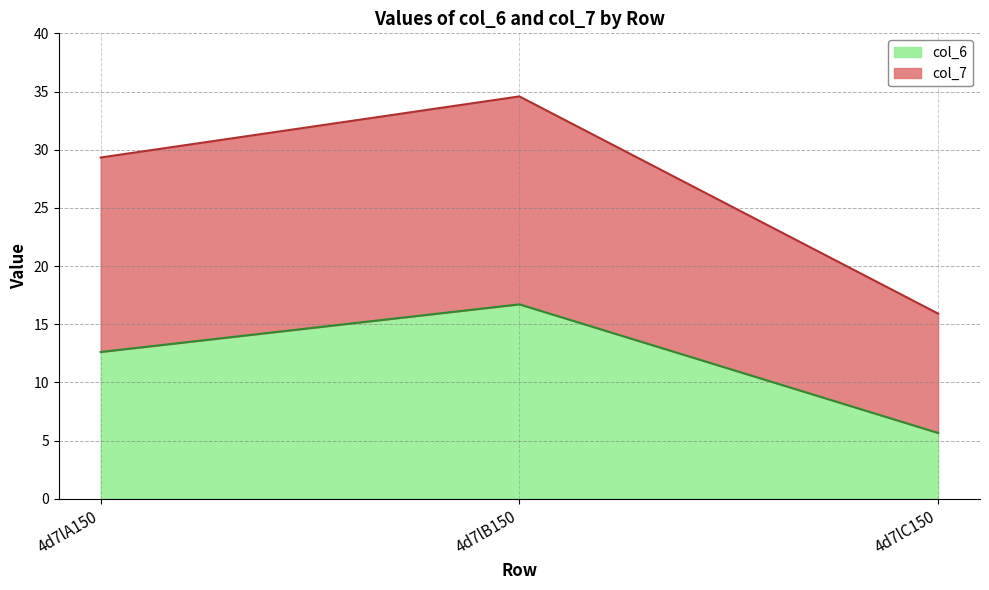

Which series has the largest total across all categories?

col_7